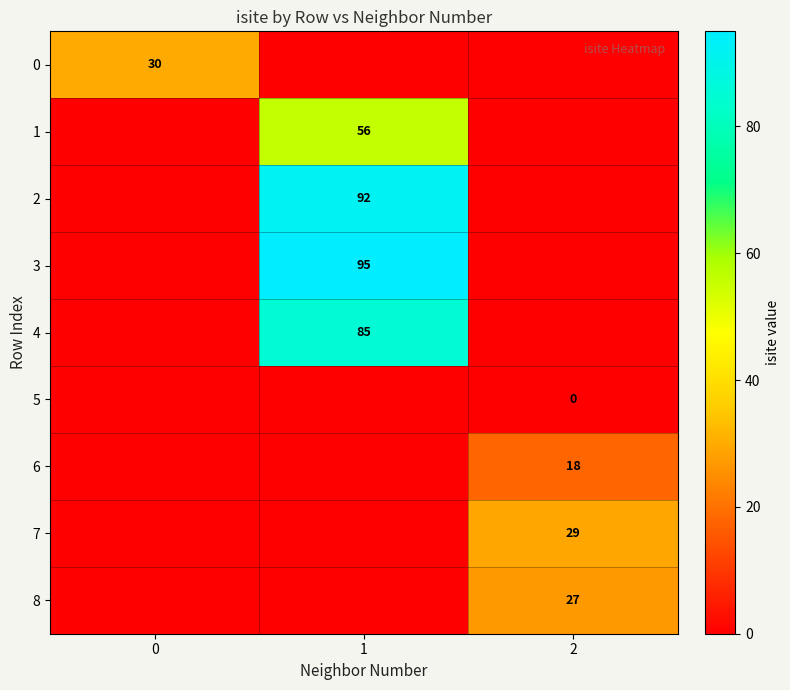

True or false: row_7 has a value of 0 at 0.

True